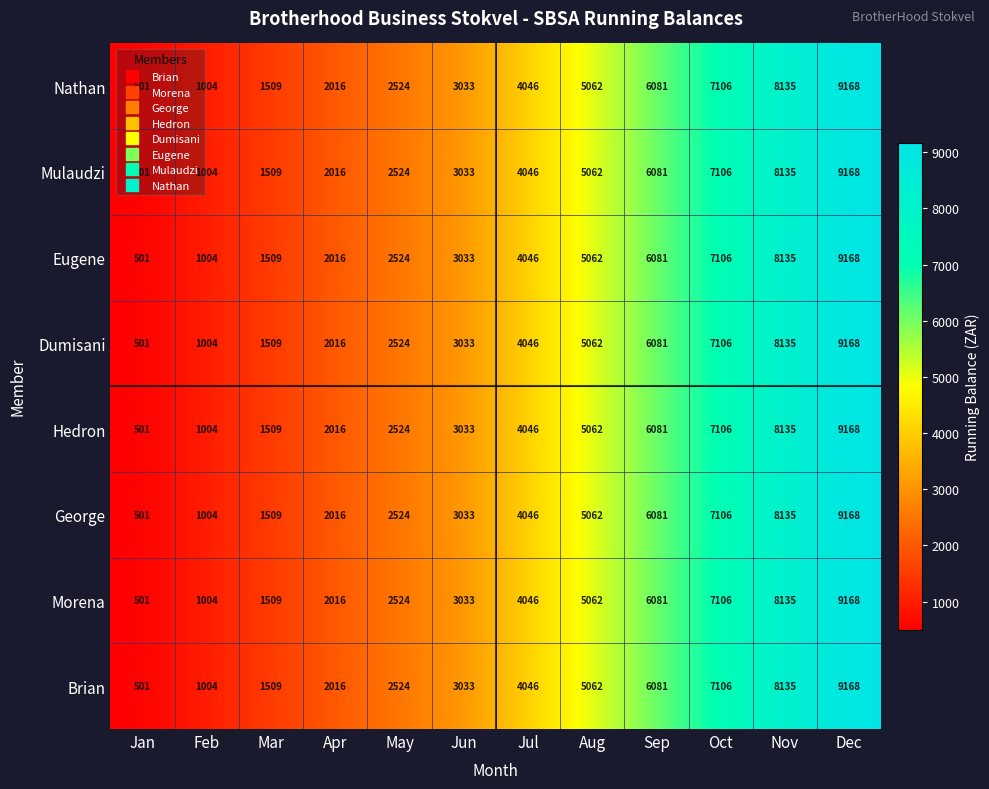

True or false: Brian has a value of 2016 at Apr.

True